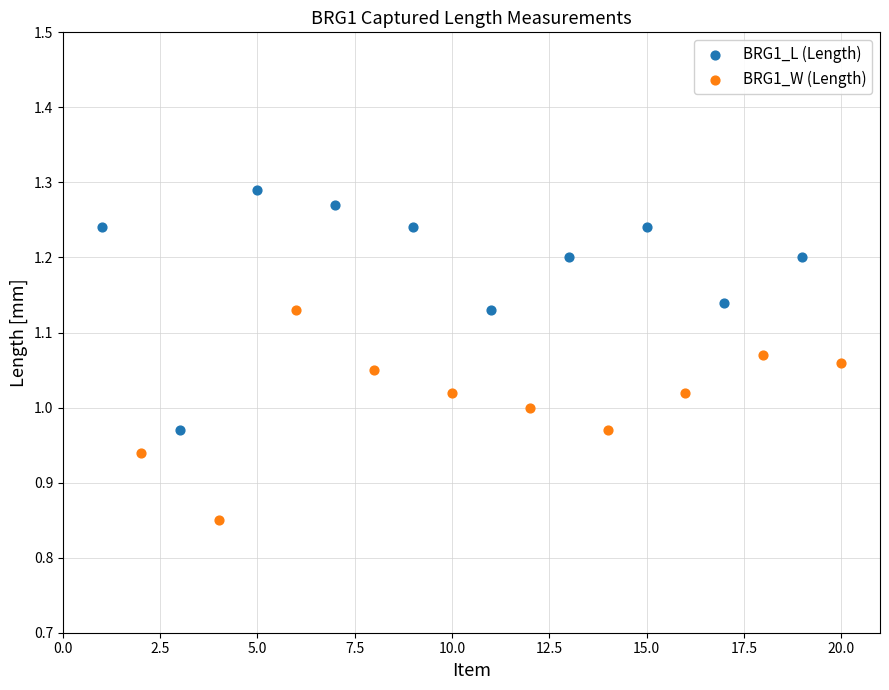

Which series has the largest Y range (max minus min)?

BRG1_L (Length)